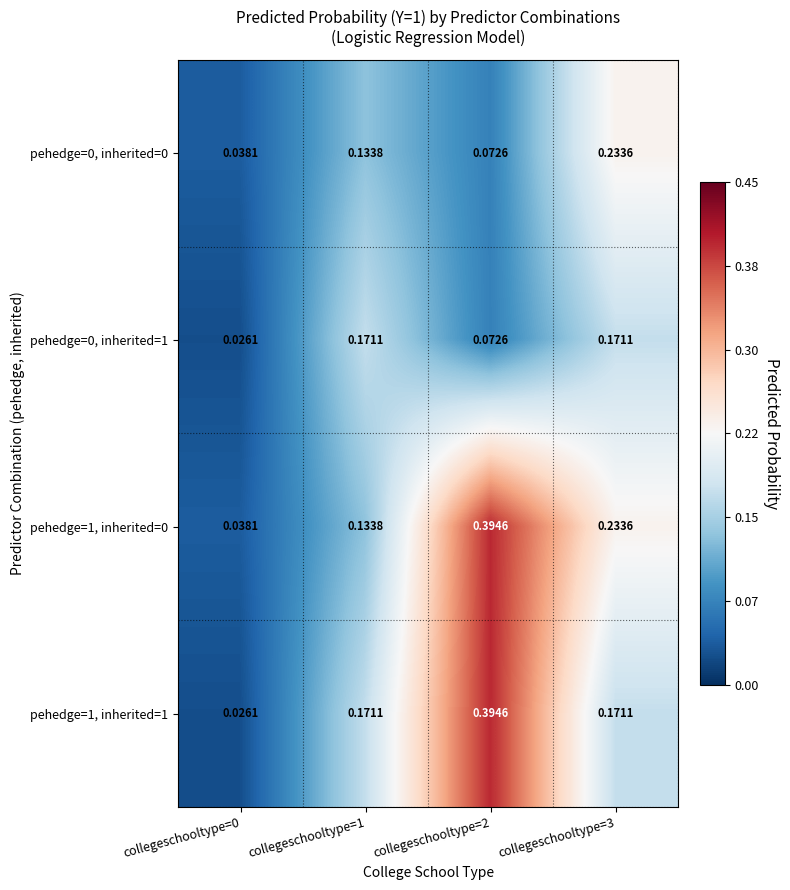

Is the value of pehedge=0, inherited=0 at collegeschooltype=3 greater than the value of pehedge=0, inherited=1 at collegeschooltype=2?

Yes